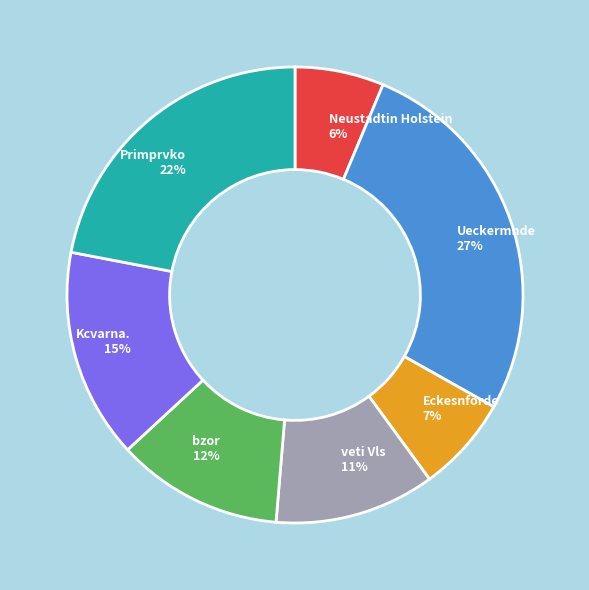

To the nearest percent, what percentage of the pie is veti Vls?

11%